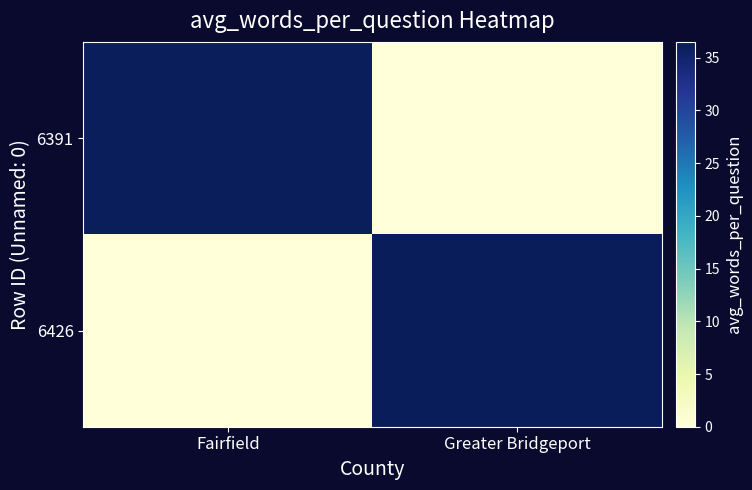

Which label corresponds to the largest value in the chart?

Greater Bridgeport